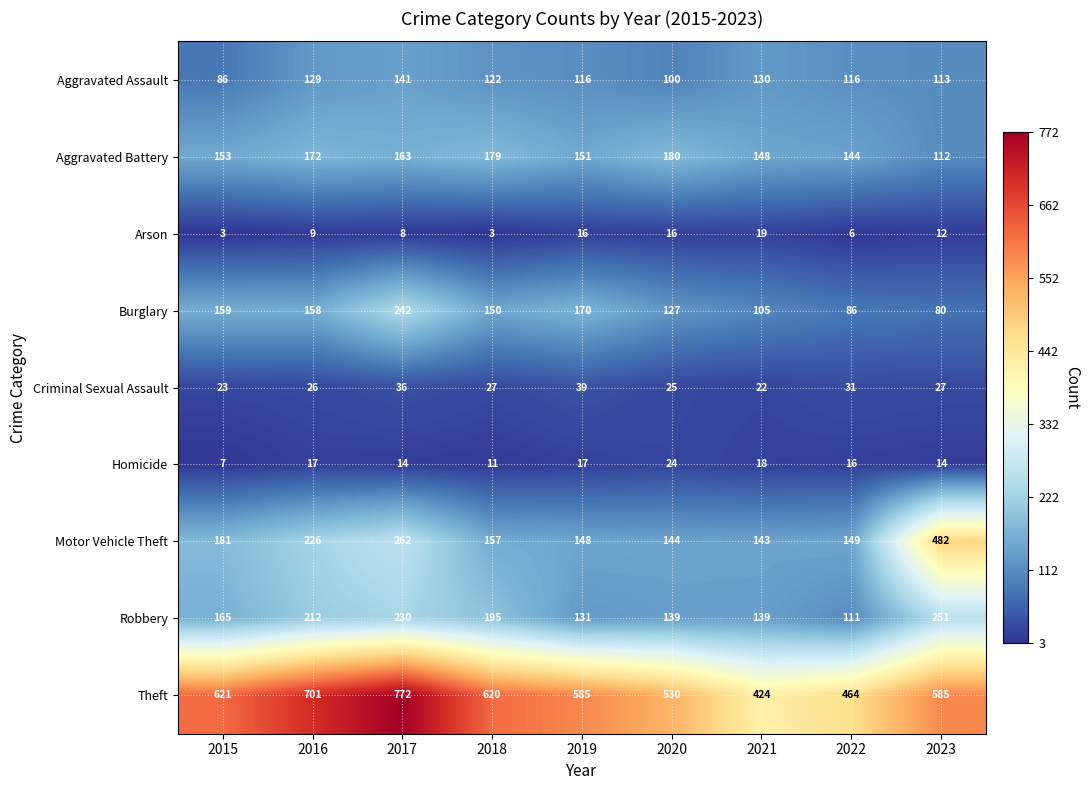

Where is Arson nearest to the value 11?

2023